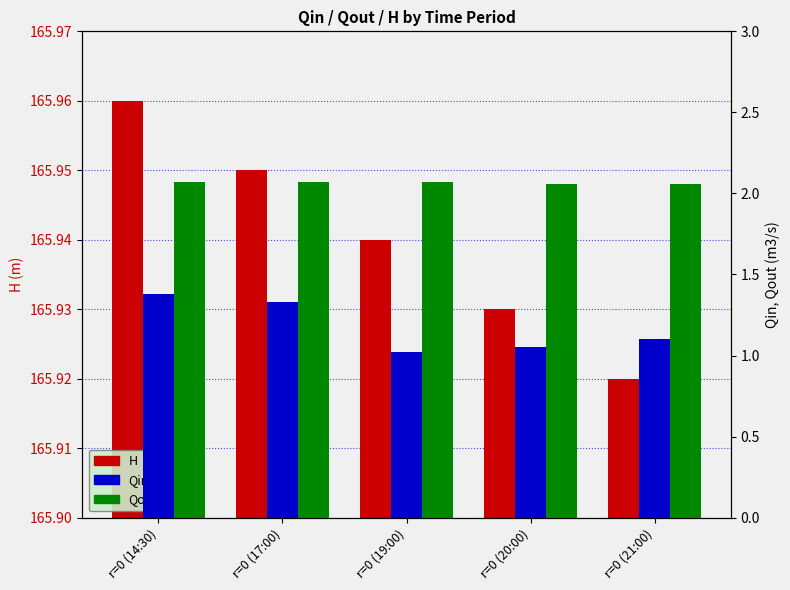

What is the average value of the Qin series?

1.2